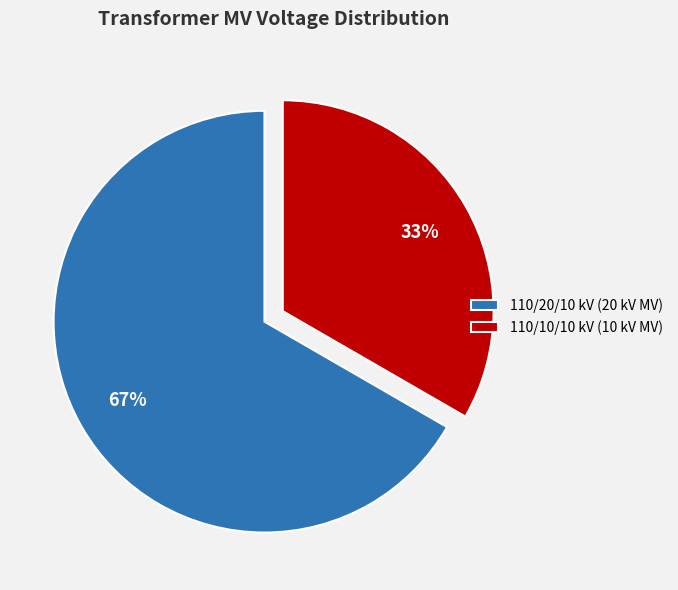

To the nearest percent, what percentage of the pie is 110/10/10 kV (10 kV MV)?

33%